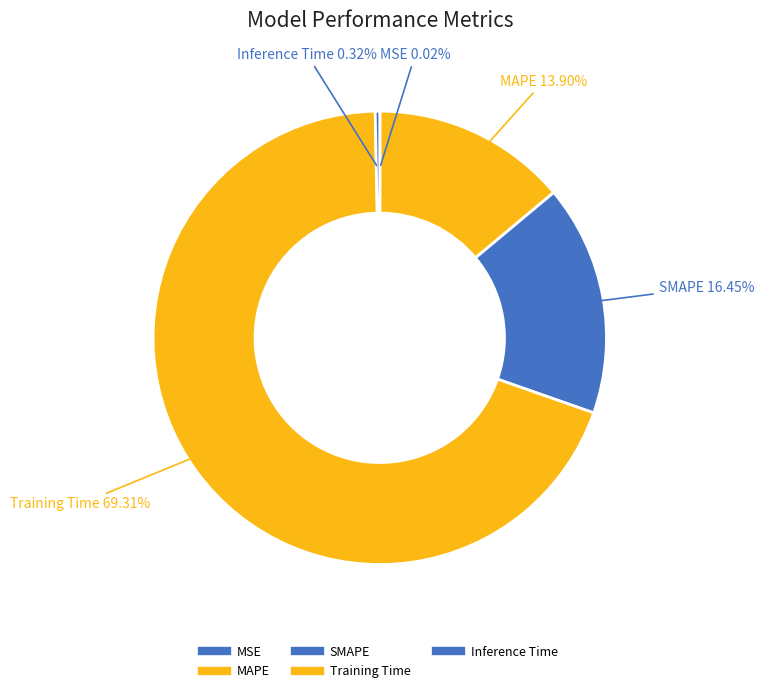

Is it true that SMAPE is 21% of the pie?

False